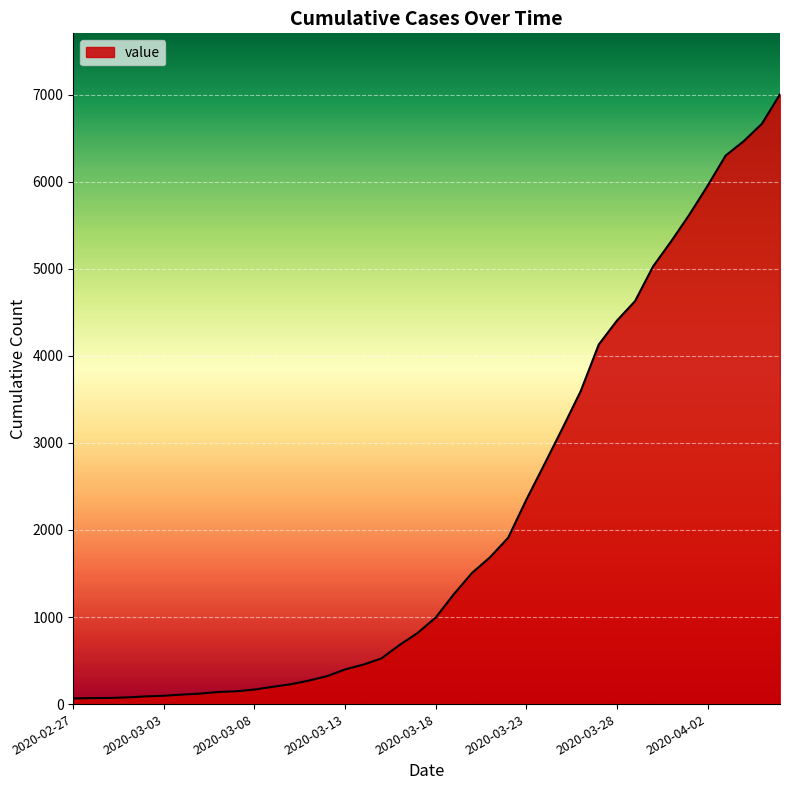

What is the difference between the maximum and minimum values?

6940